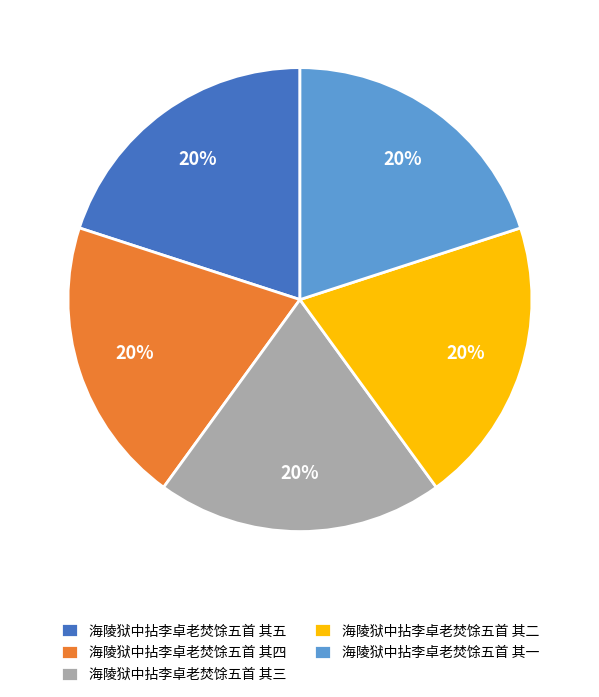

Does any single category account for the majority?

No